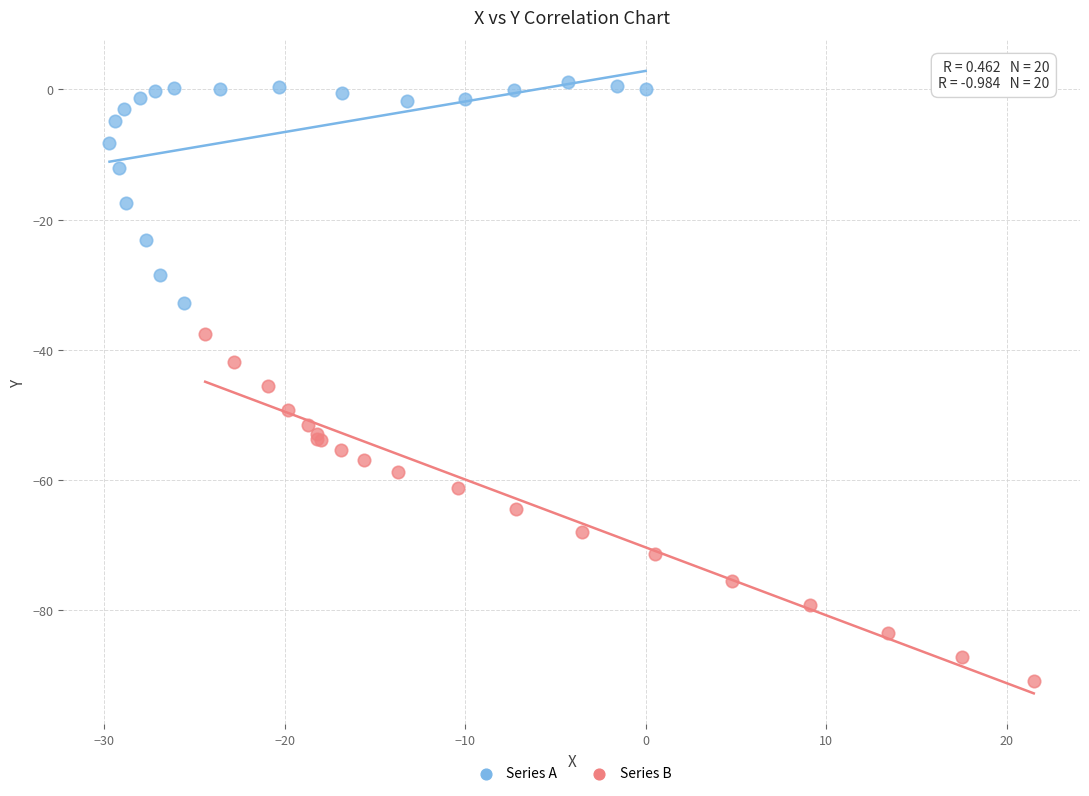

Which series contains the highest Y value?

Series A